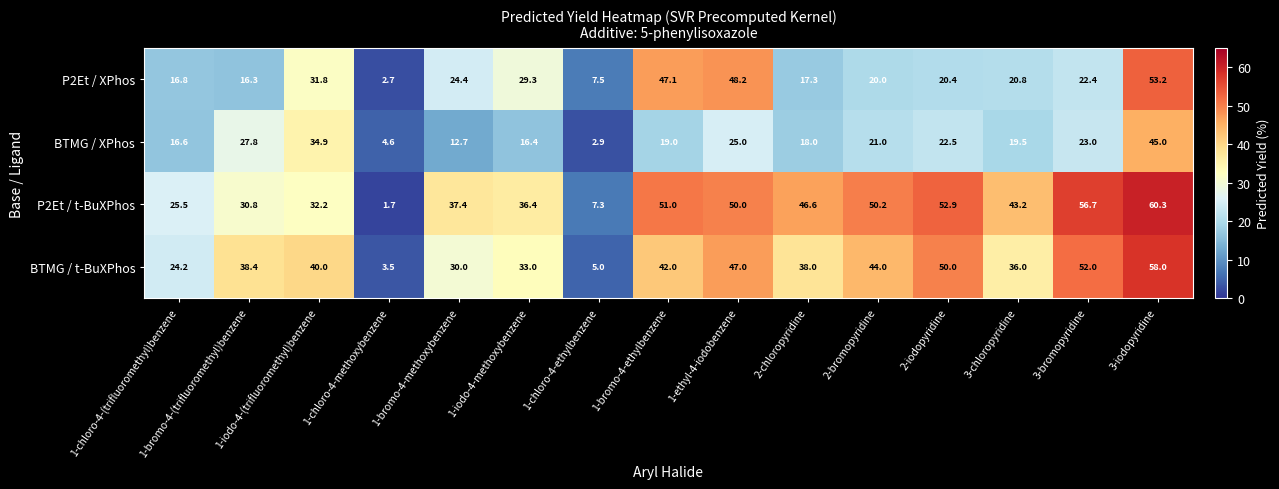

The P2Et / t-BuXPhos series shows 10.0 at 1-chloro-4-ethylbenzene. True or false?

False